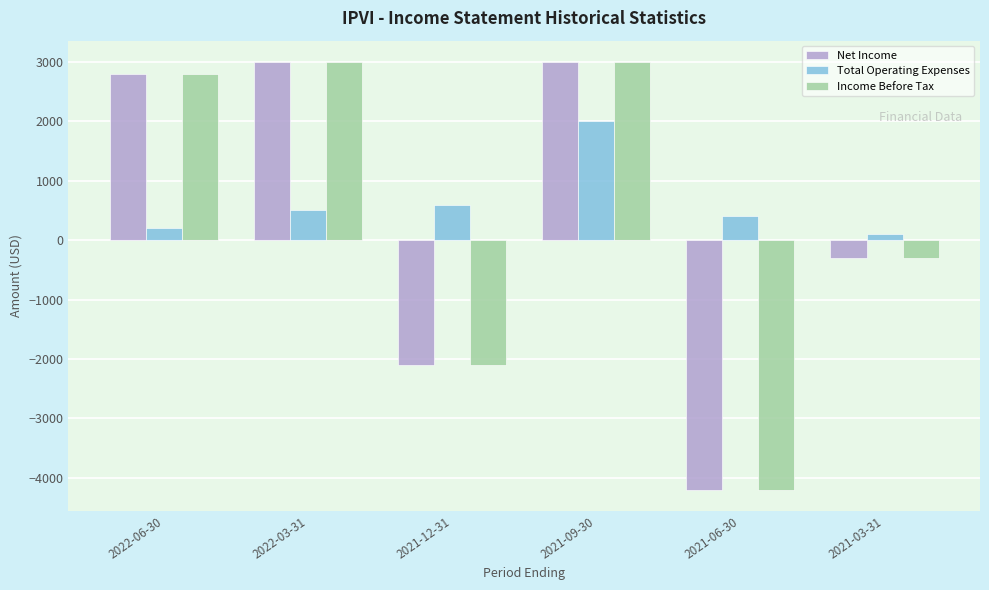

The value of Net Income at 2021-06-30 is -4200. True or false?

True